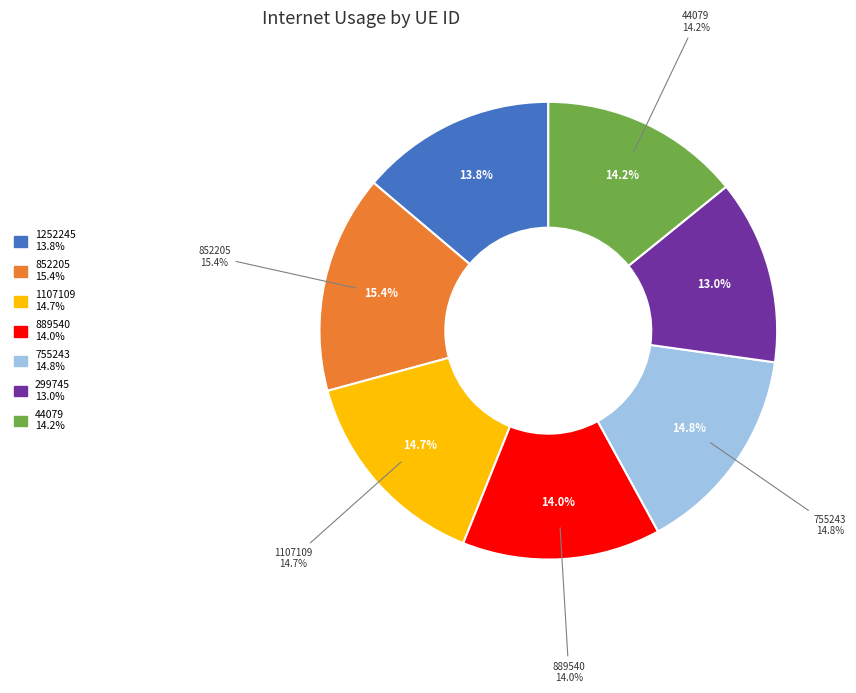

How many segments does this pie chart have?

7